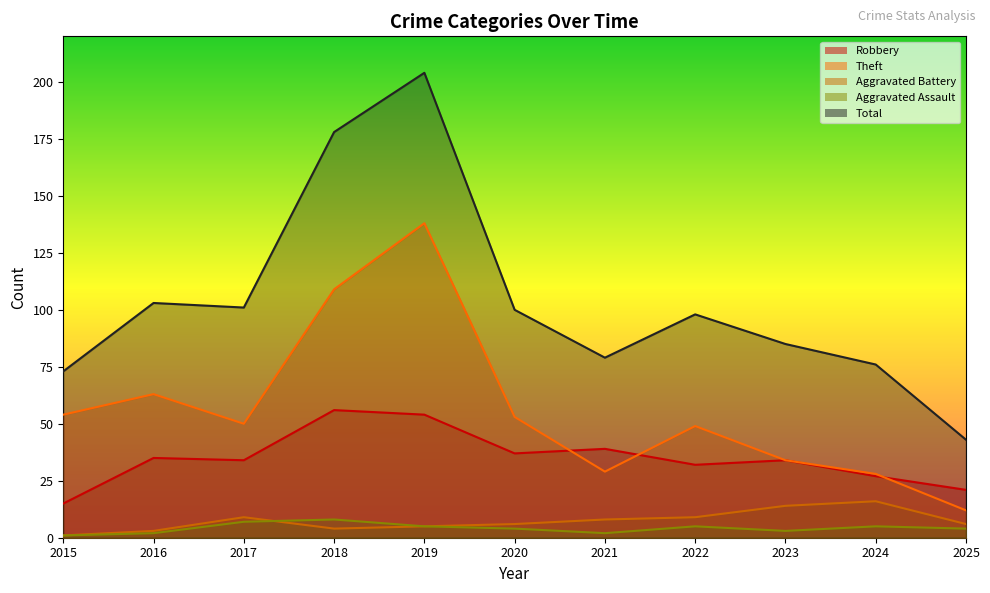

Is it true that Aggravated Battery equals 6 at 2018?

False